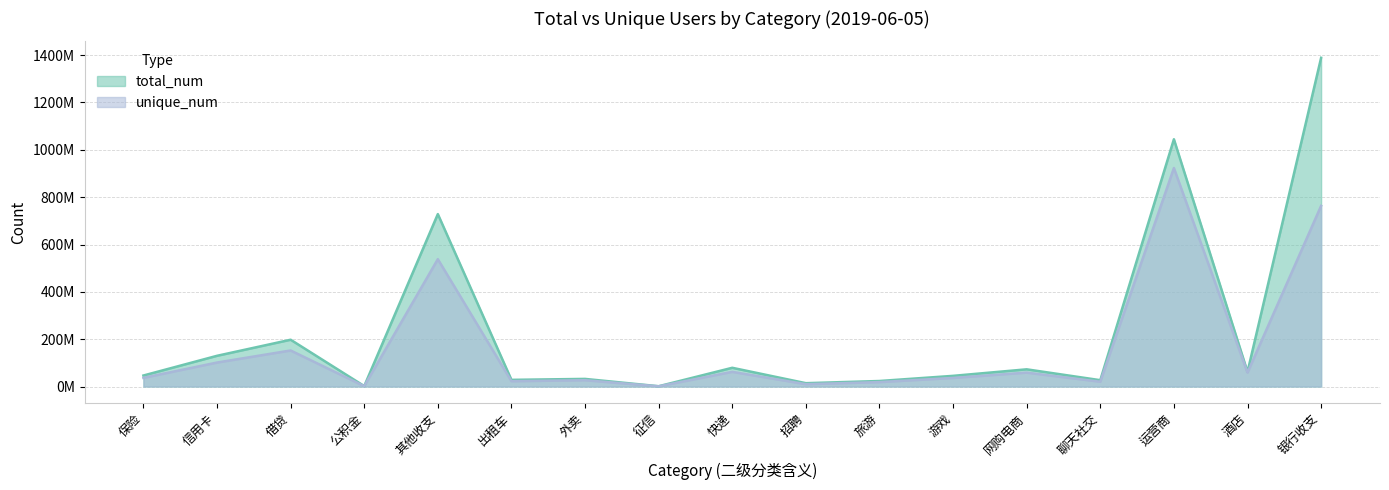

Reading left to right, extract all data points from this chart.

total_num: 46492922	129760468	197691937	1812254	728466538	28159655	32161242	1203302	79152830	14119335	23322352	45090832	72645579	26757384	1044781412	61895818	1388846712
unique_num: 36550146	101280397	152298123	1555798	538044695	22410099	26656889	939286	61973883	9774677	18679270	36248220	58703715	20158420	923111883	58710776	763337783